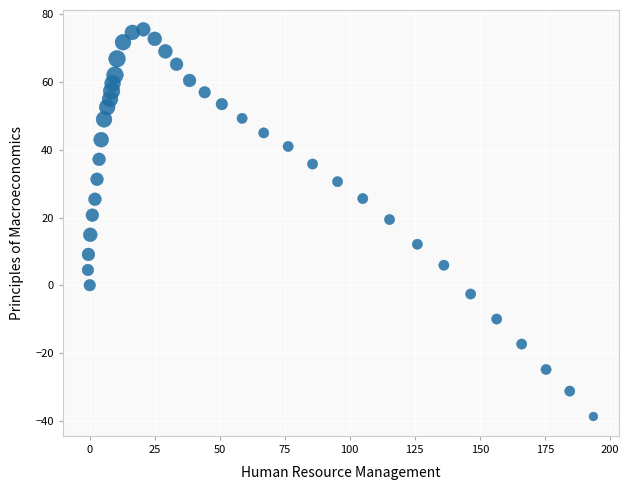

What Y value in the scatter plot is closest to 18?

19.4